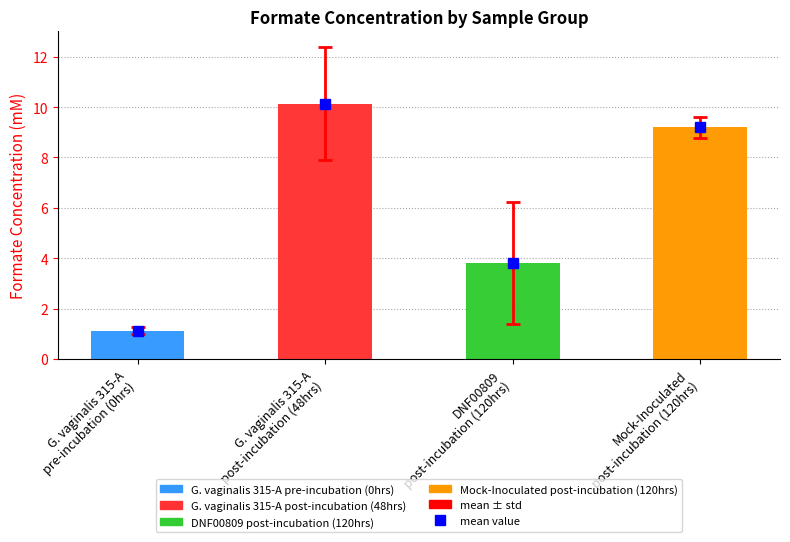

What is the difference between the DNF00809 post-incubation (120hrs) values at G. vaginalis 315-A
post-incubation (48hrs) and G. vaginalis 315-A
pre-incubation (0hrs)?

4.2